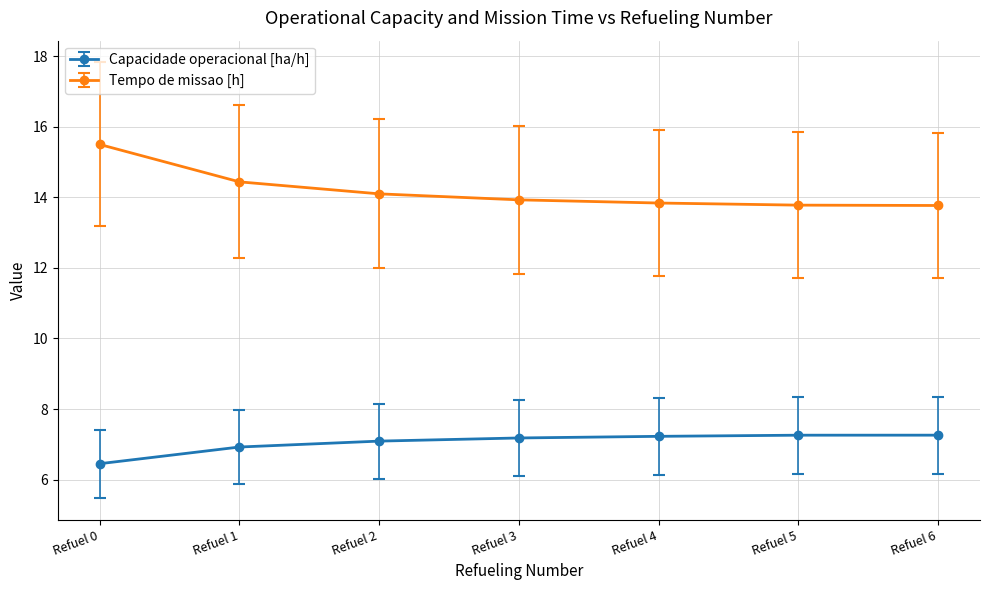

Which series has the largest range (max minus min)?

Tempo de missao [h]